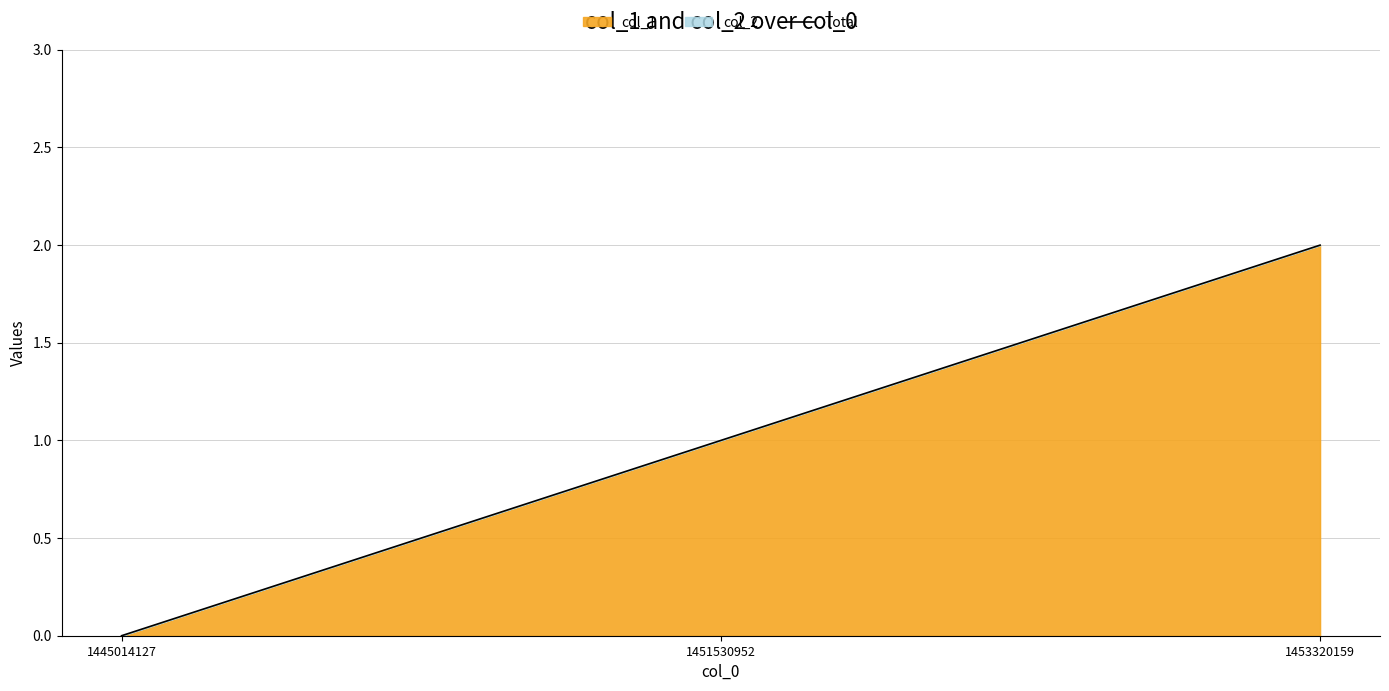

How many lines are shown in the chart?

1